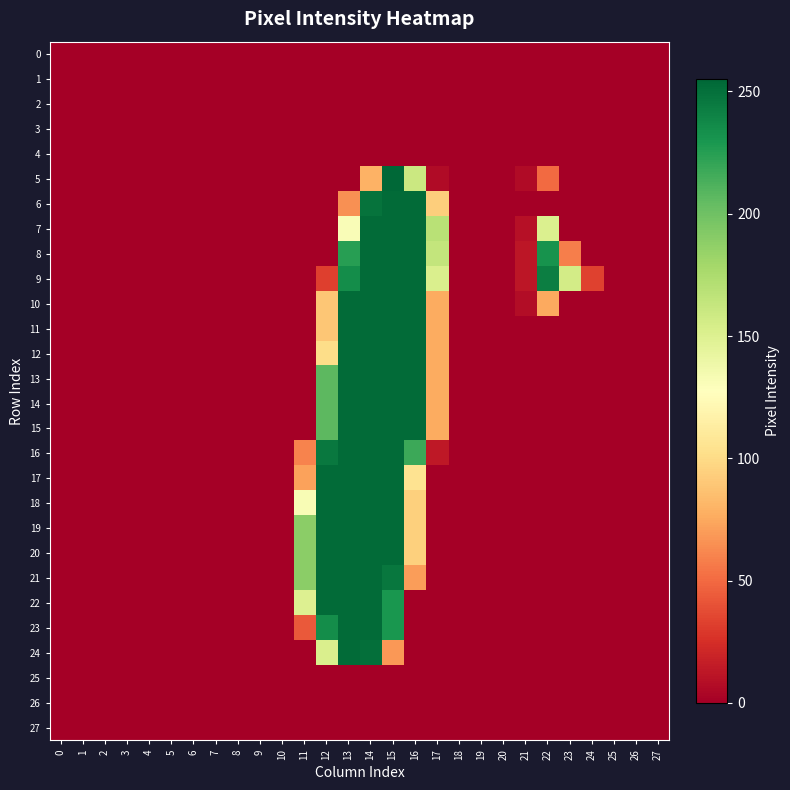

Which has a higher value, 23 or 27?

23